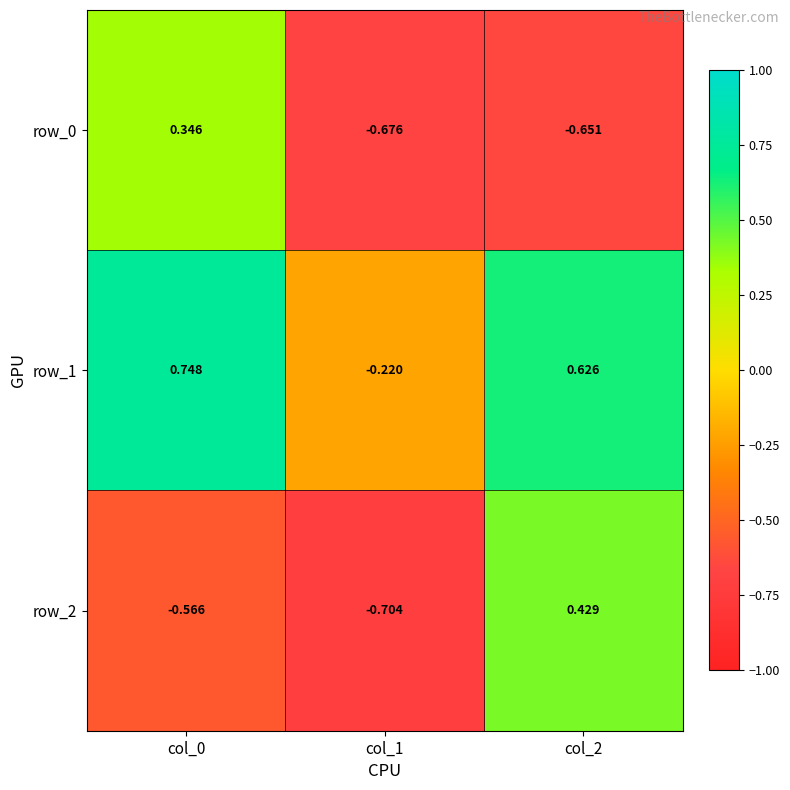

At which category is the sum across all series the highest?

col_0